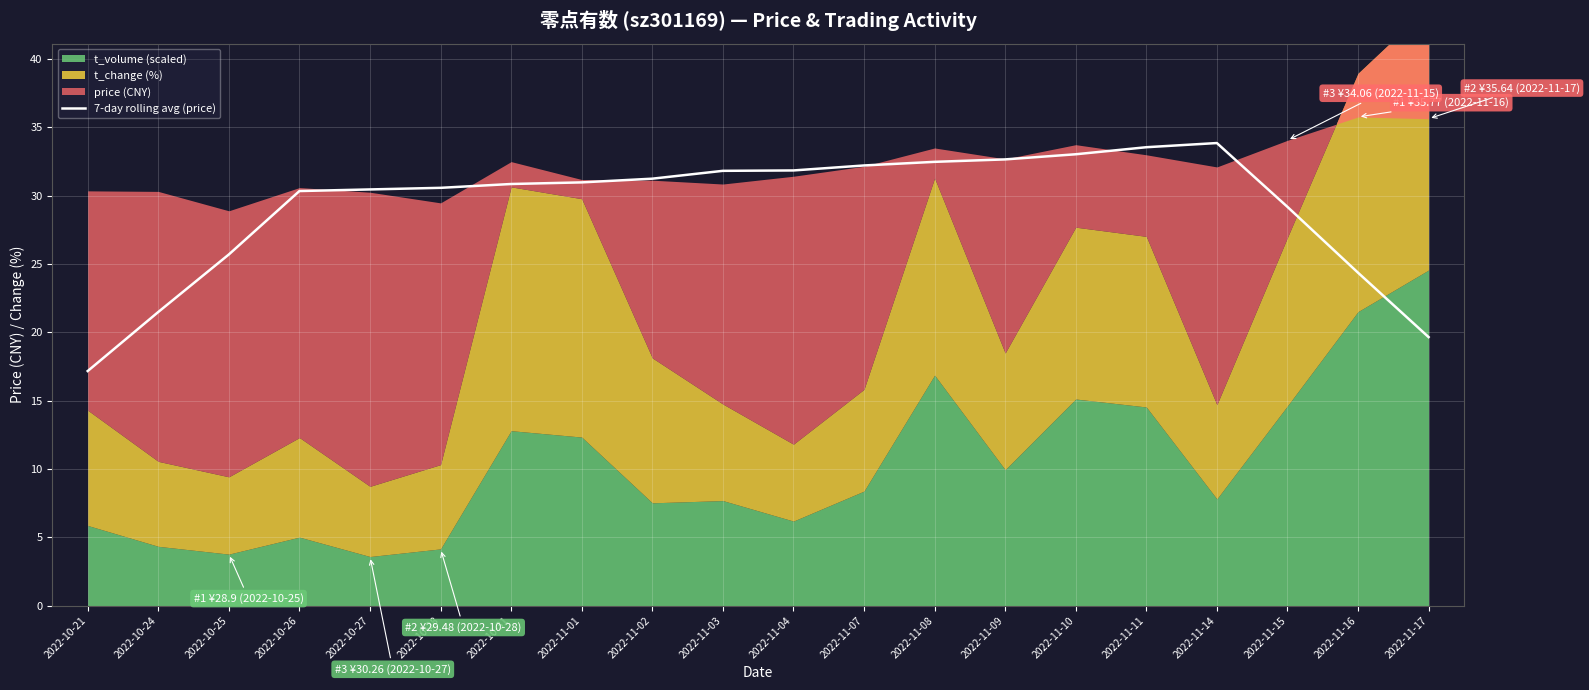

True or false: 7-day rolling avg (price) has a value of 32.2 at 2022-11-07.

True